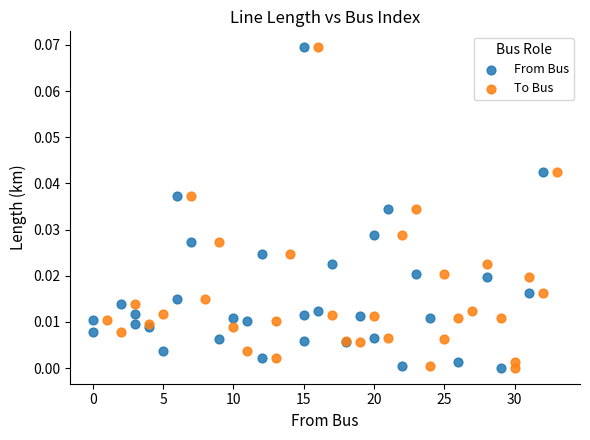

What are all the series names shown in the legend?

From Bus, To Bus